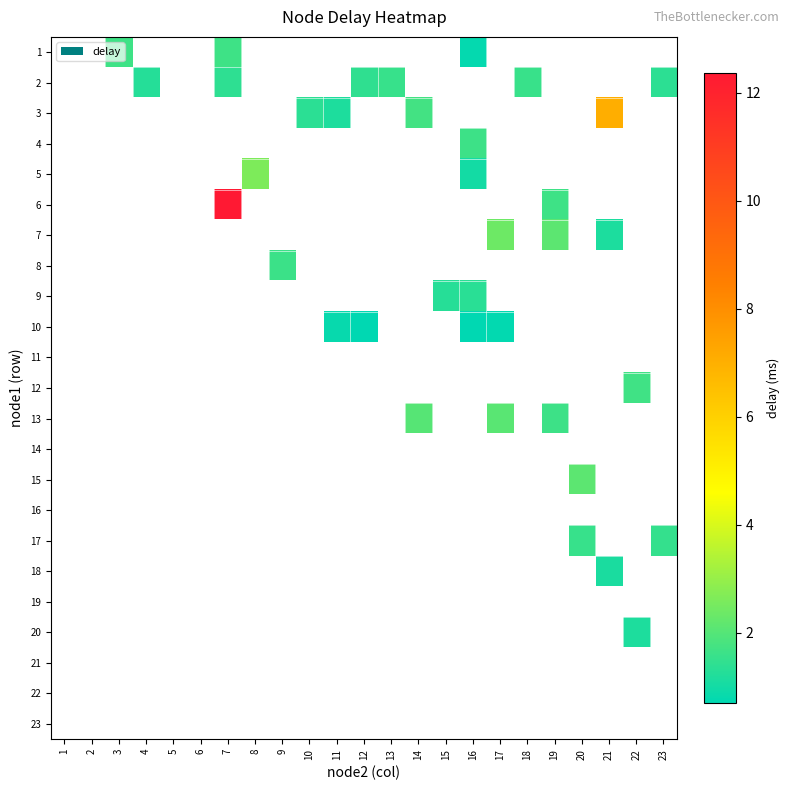

Count the number of categories in the chart.

23